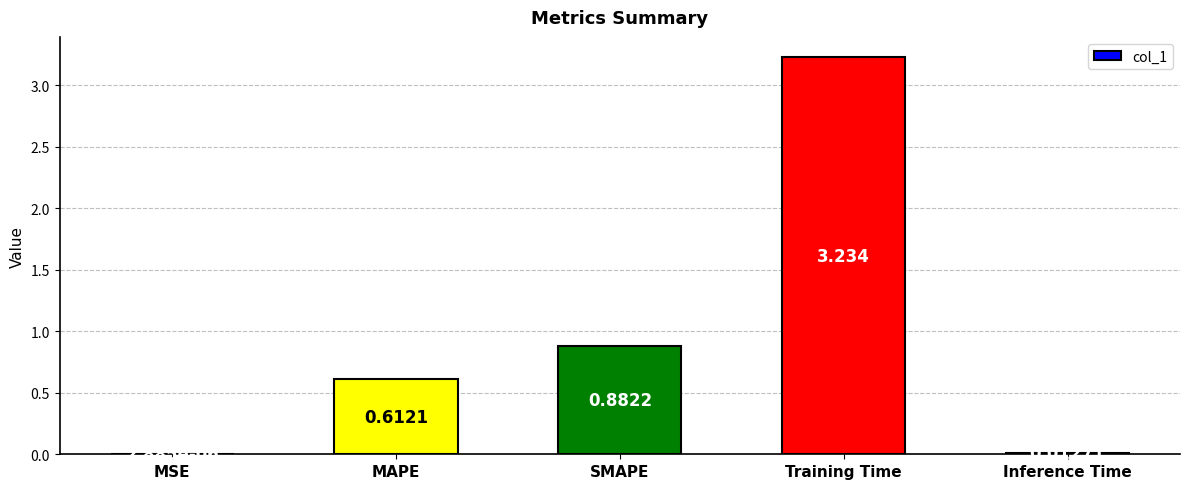

At which label is the value closest to 1?

SMAPE